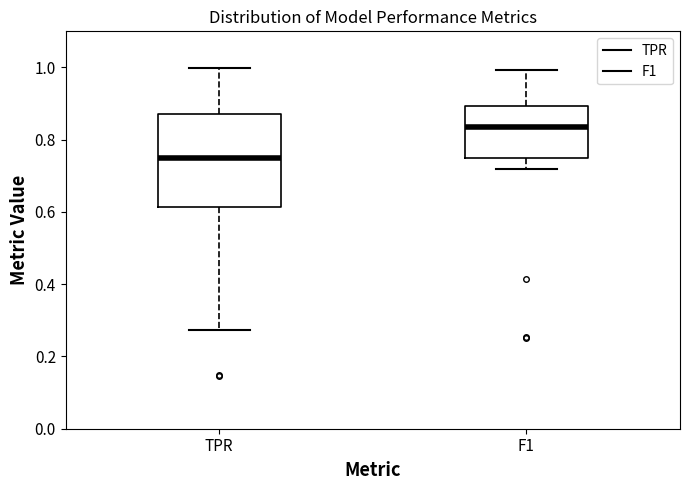

Which box has the highest median line?

F1